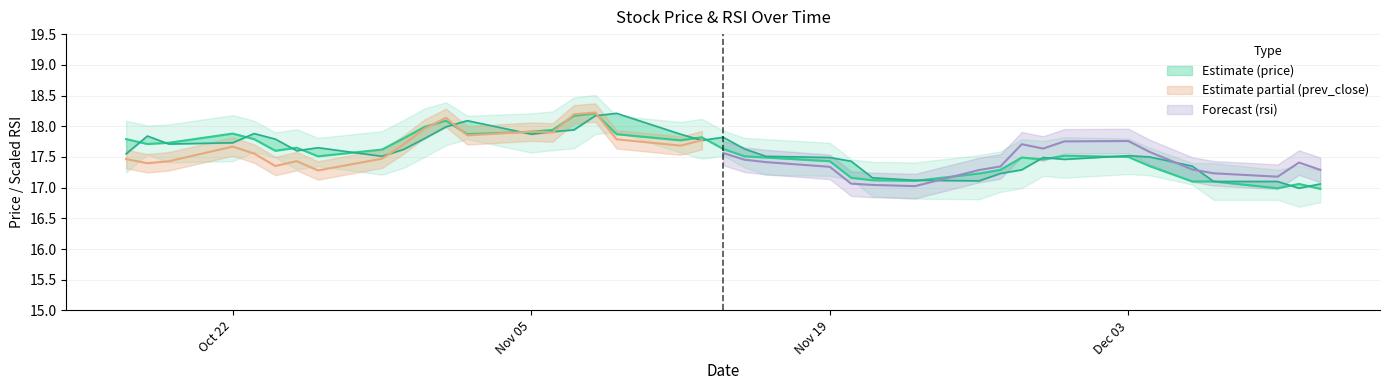

What is the sum of the prev_close values at 2018-11-30 and 2018-11-13?

35.2